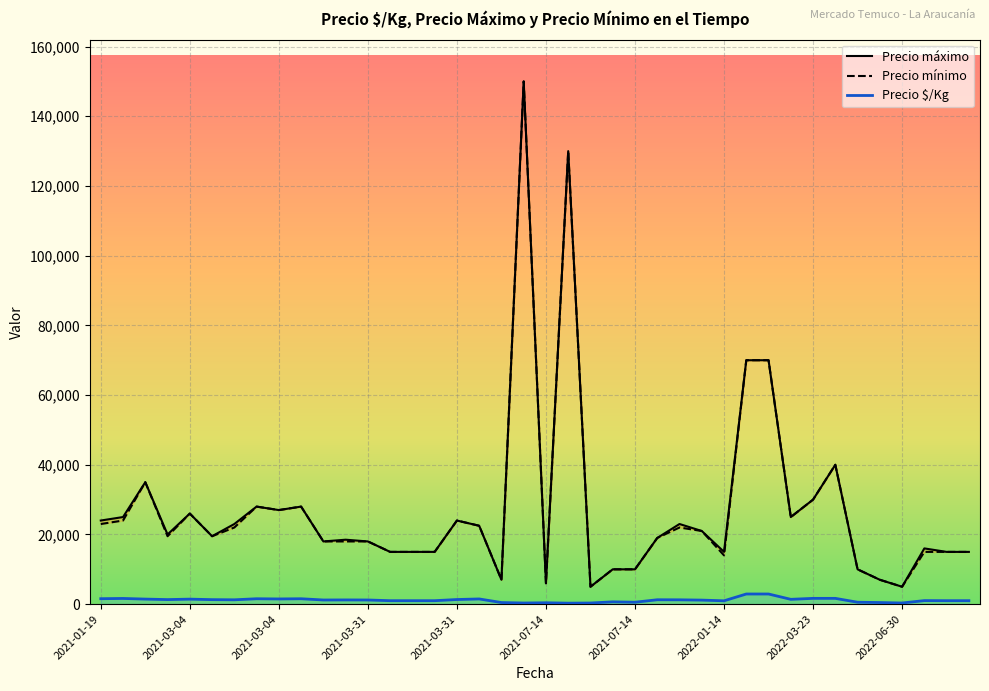

How many data points in Precio $/Kg are above 1219?

19